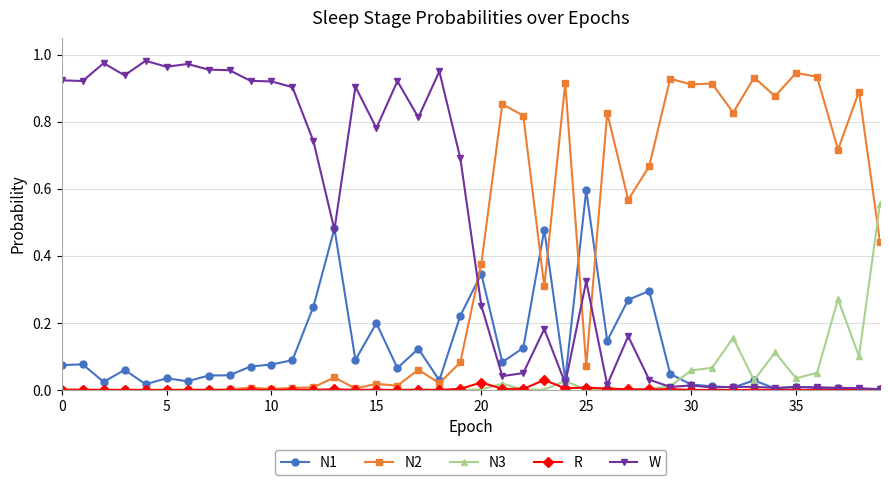

True or false: N1 has more than 1 points higher than both neighbors.

True